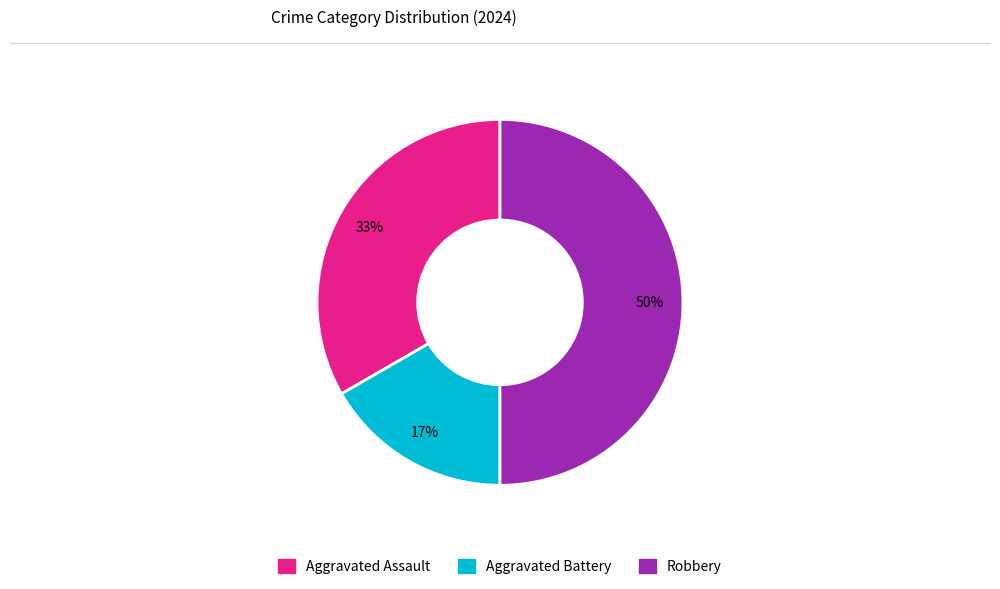

Do Robbery and Aggravated Battery together represent more than half of the pie?

Yes